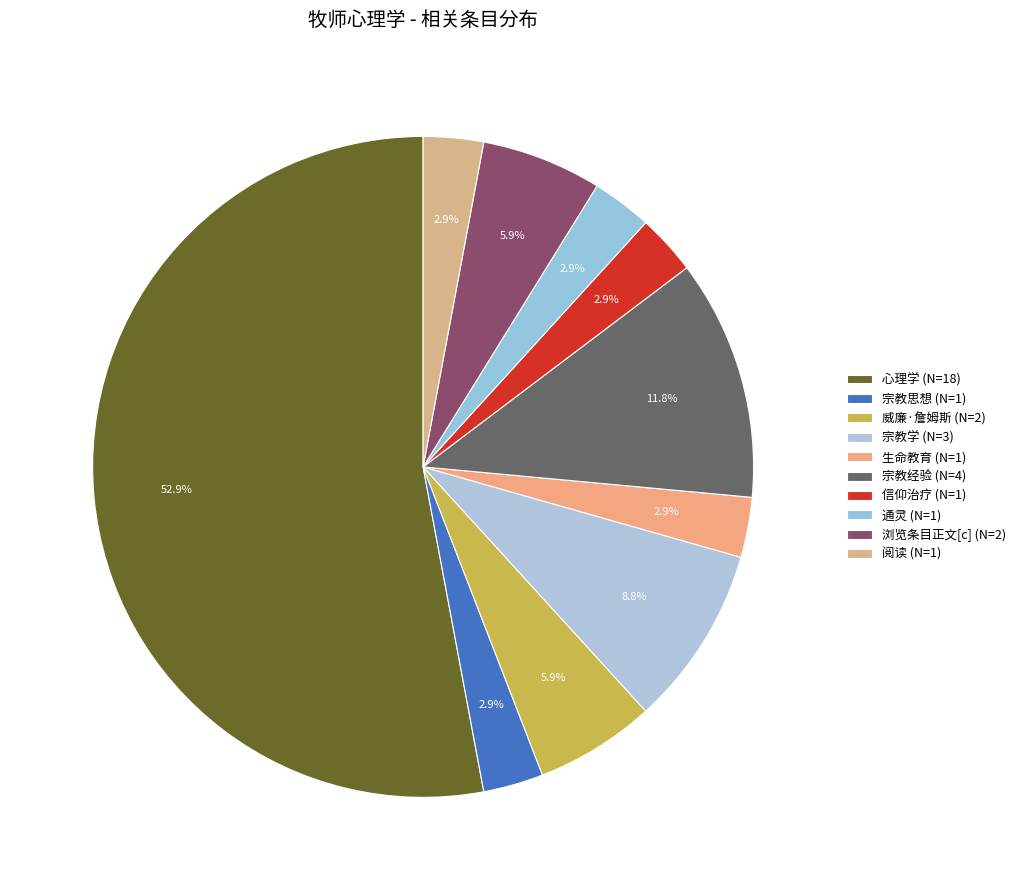

Combined, what portion of the pie is 信仰治疗 and 心理学?

55.9%